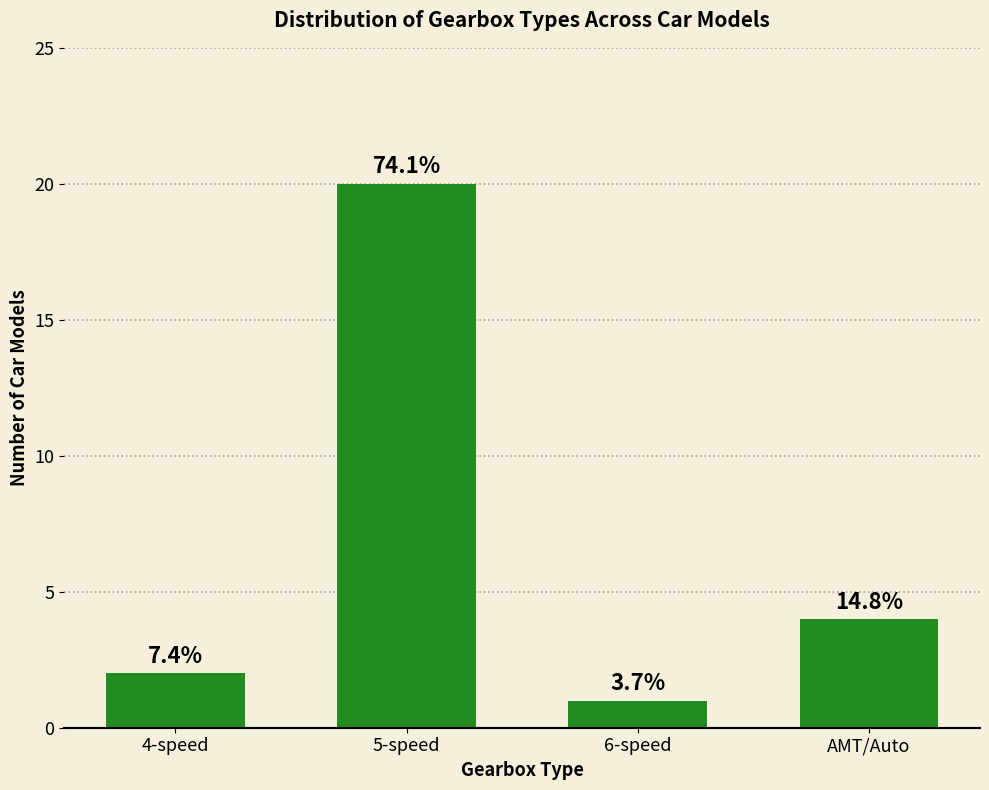

Reading left to right, extract all data points from this chart.

4-speed=2	5-speed=20	6-speed=1	AMT/Auto=4